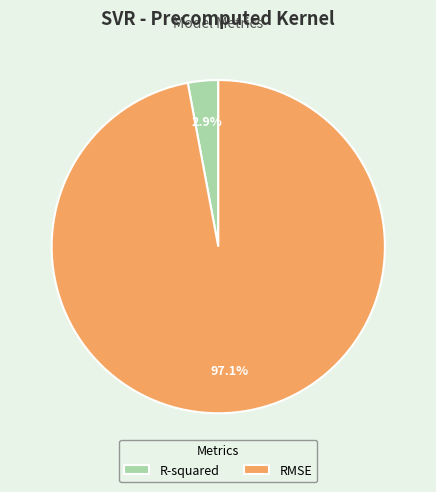

What percentage is the RMSE slice, to the nearest percent?

97%